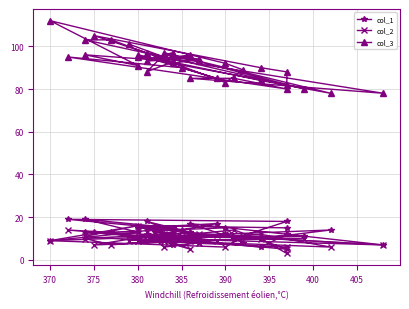

True or false: col_1 and col_3 intersect in this chart.

False